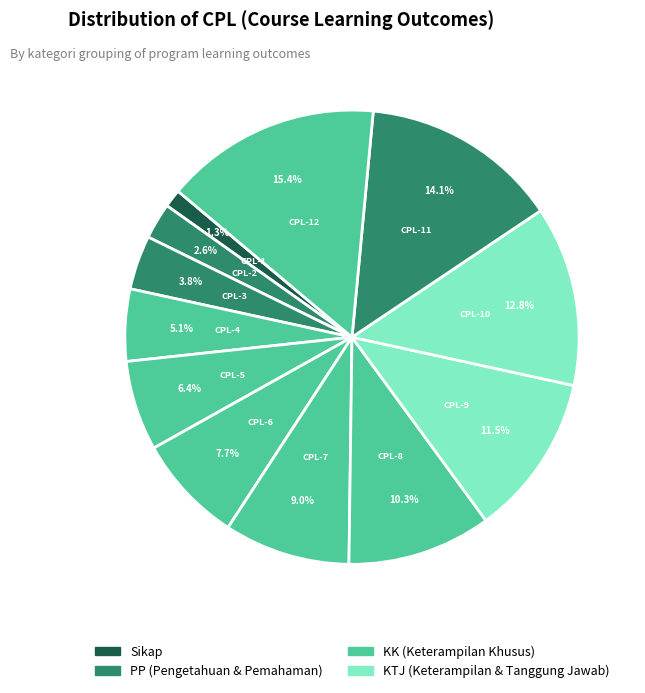

Is it true that CPL-8 is 5% of the pie?

False